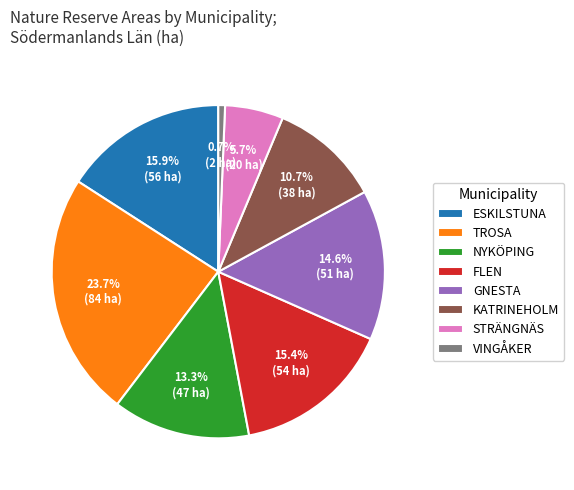

To the nearest percent, what portion does ESKILSTUNA represent?

16%